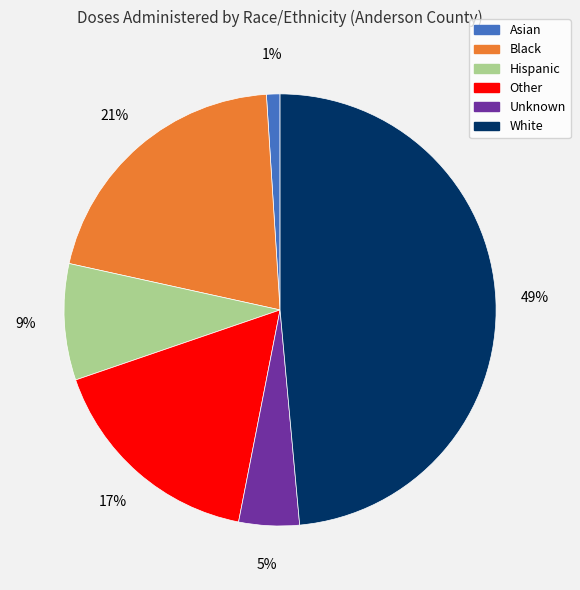

Which category has the biggest portion of the pie?

White